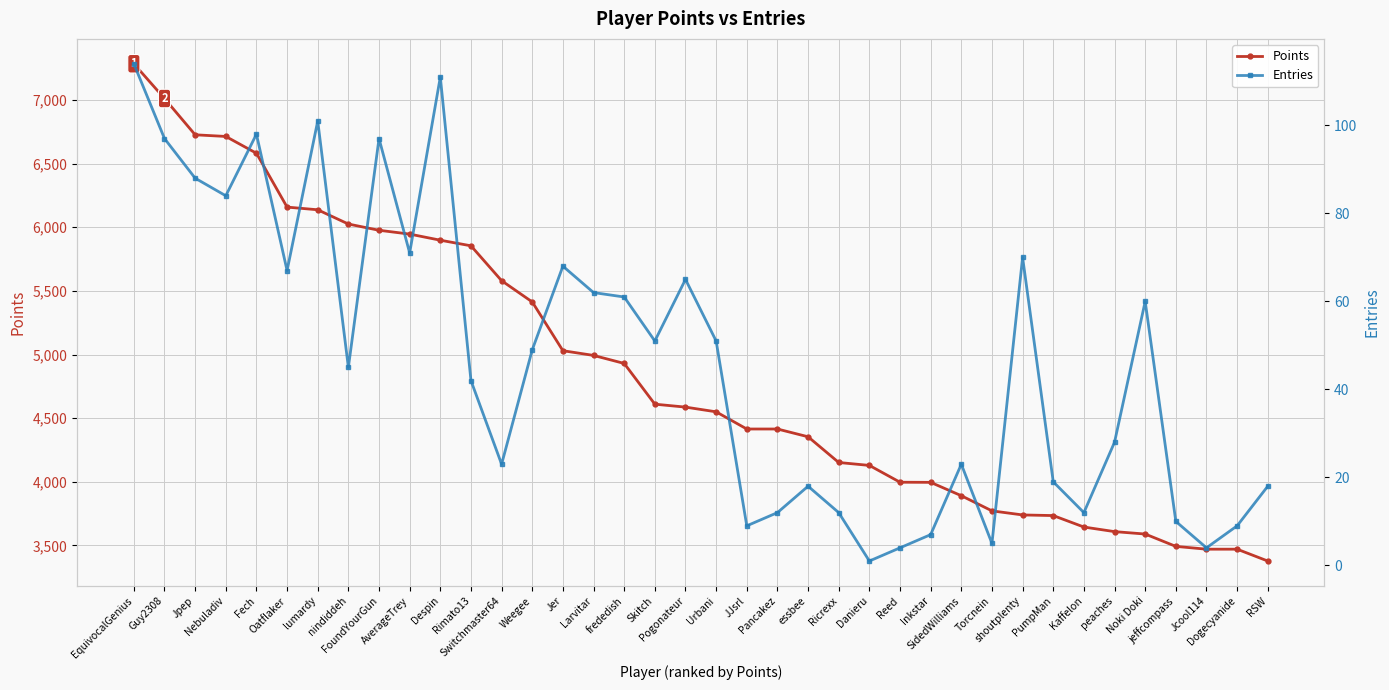

What is the difference between the second highest and second lowest values in the Points series?

3540